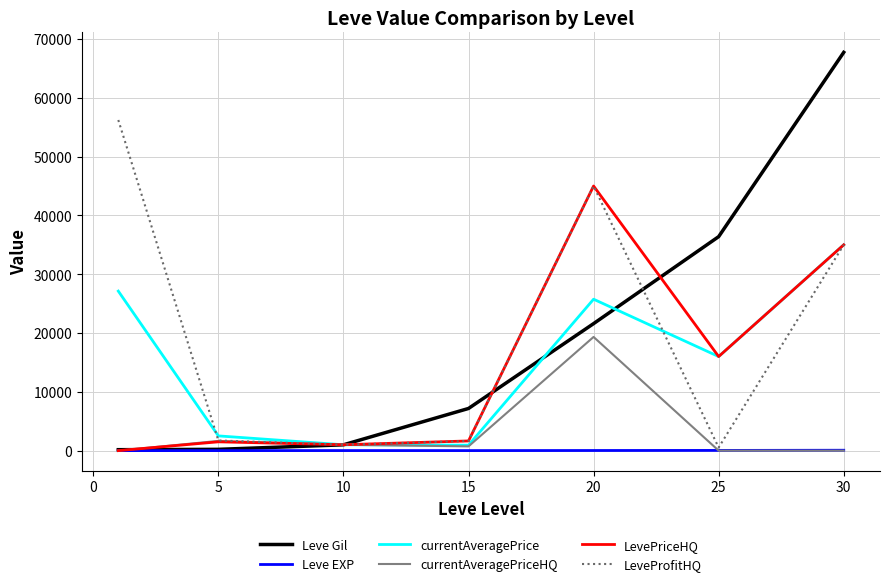

What is the maximum value for LeveProfitHQ?

56224